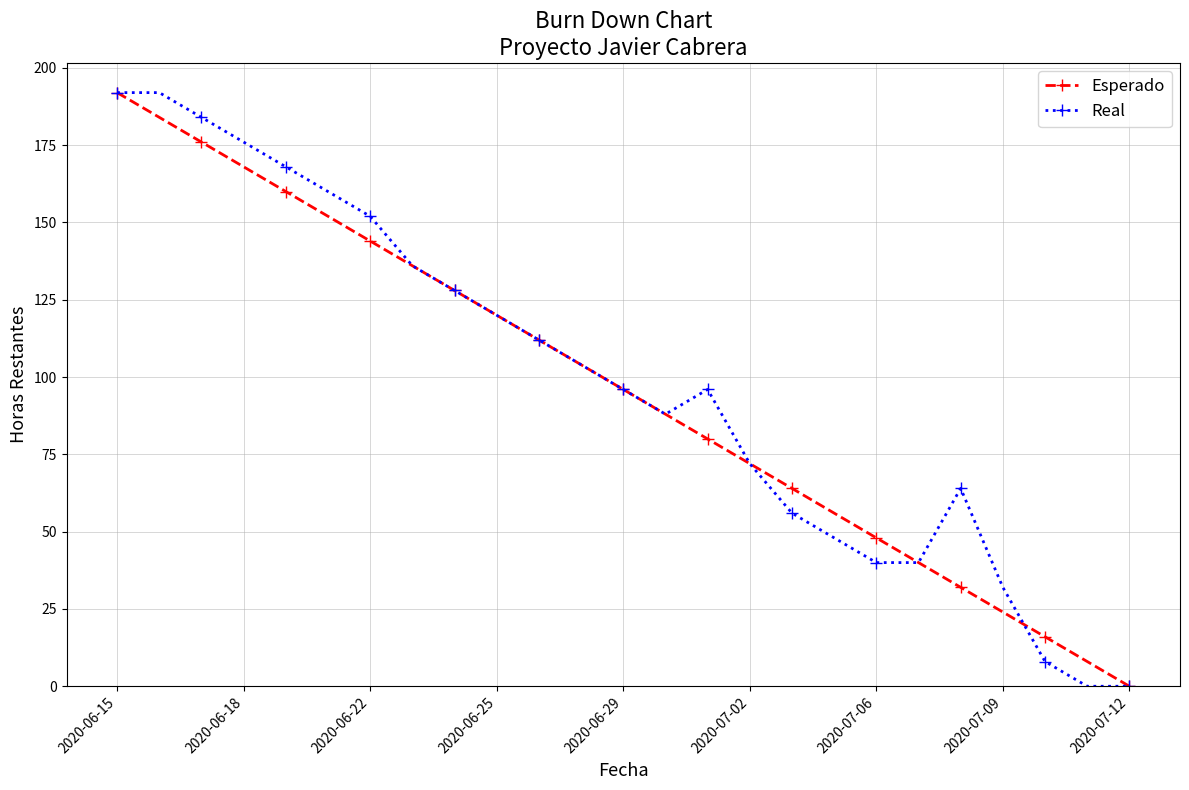

At how many categories does at least one series exceed 27?

22